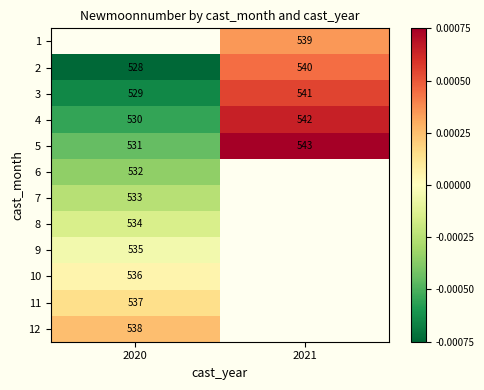

True or false: 1 has a value of 265 at 2021.

False